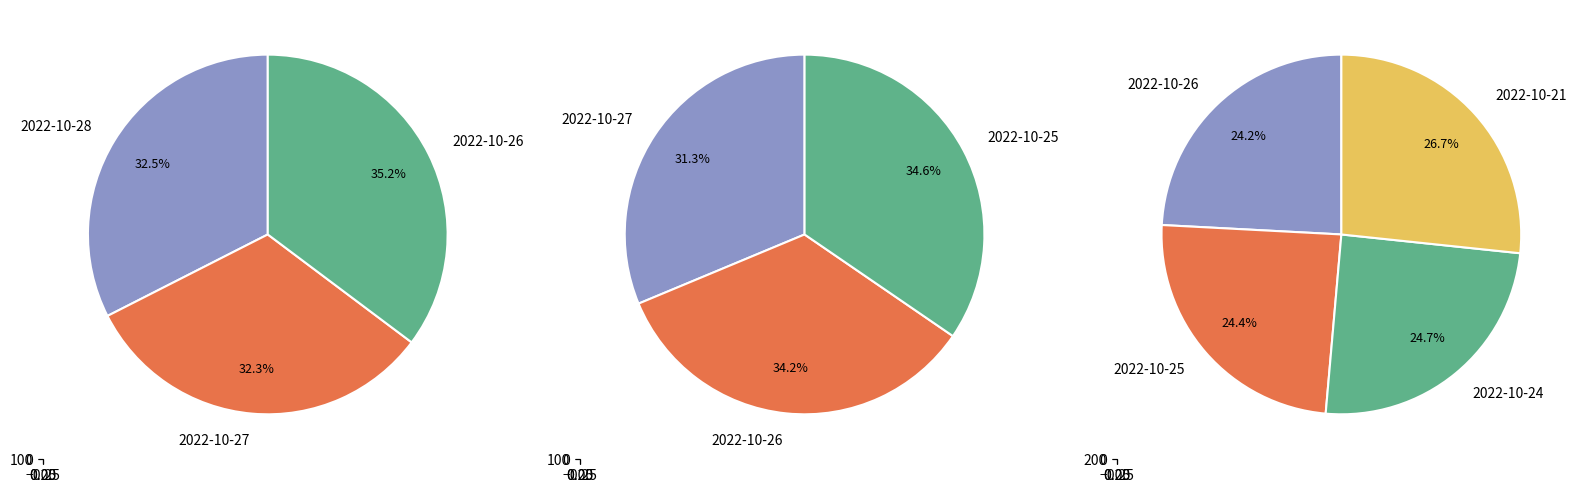

Rank the categories by value from highest to lowest.

2022-10-21, 2022-10-24, 2022-10-25, 2022-10-26, 2022-10-28, 2022-10-27